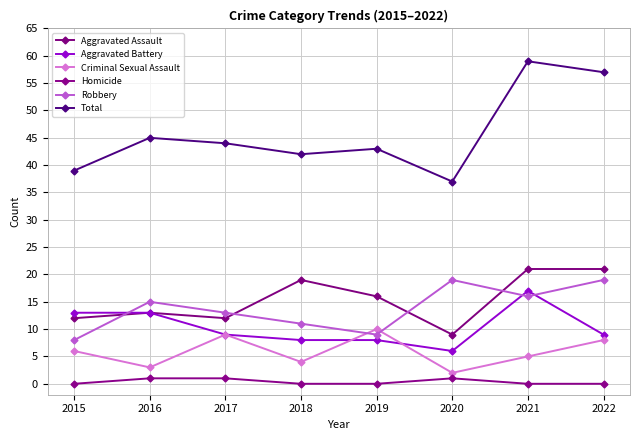

What are all the series names shown in the legend?

Aggravated Assault, Aggravated Battery, Criminal Sexual Assault, Homicide, Robbery, Total